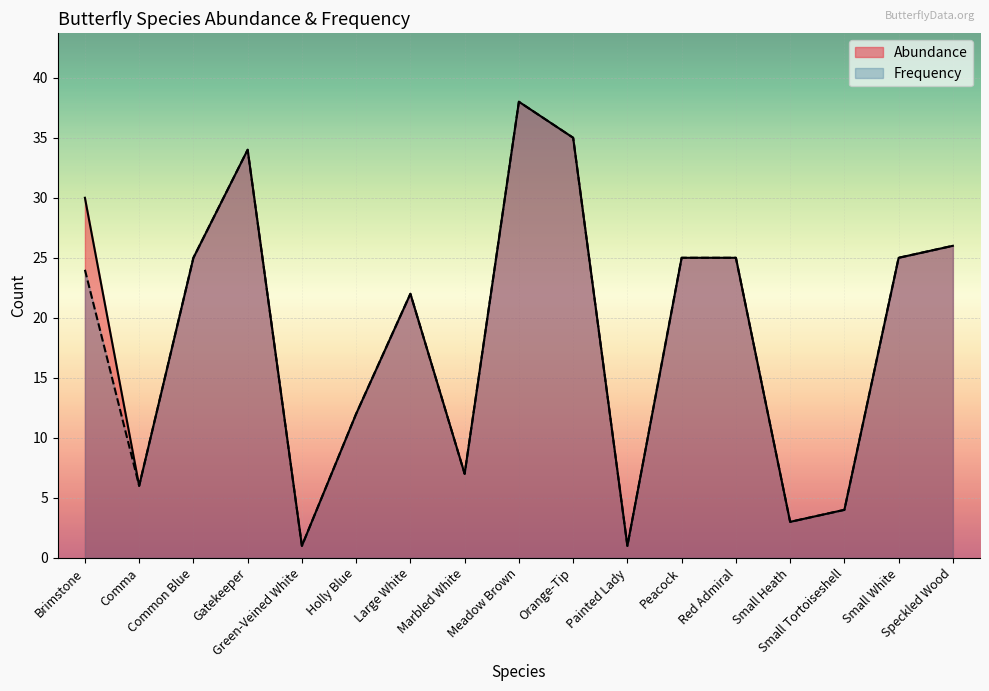

At which label does Abundance first exceed 25?

Brimstone